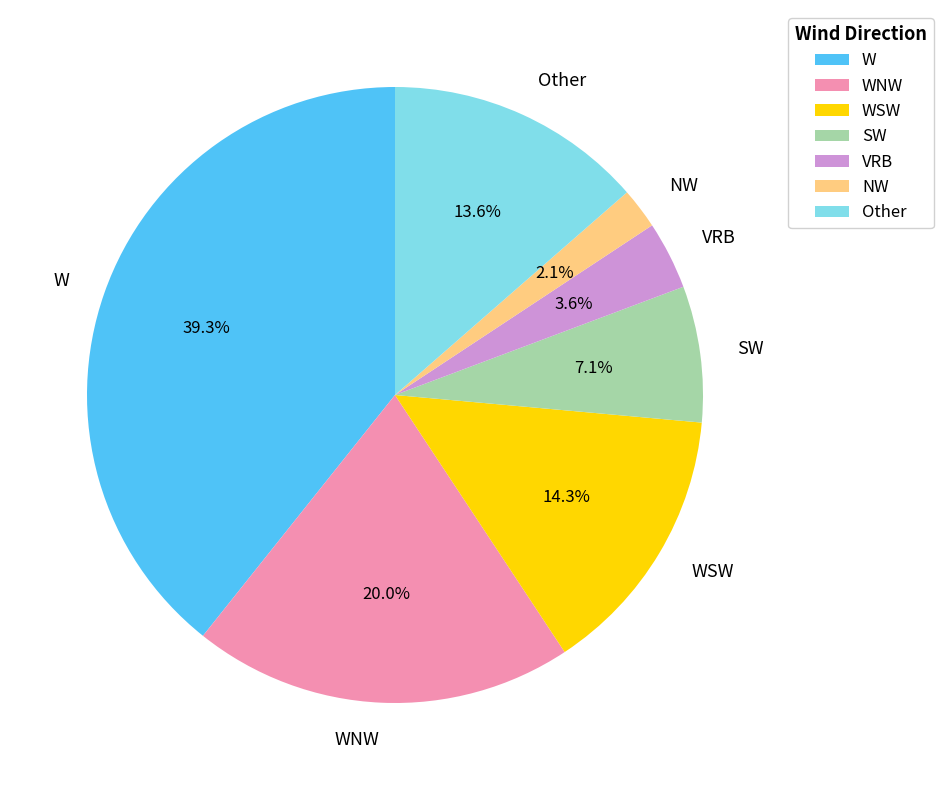

What is the smallest slice in the pie chart?

NW